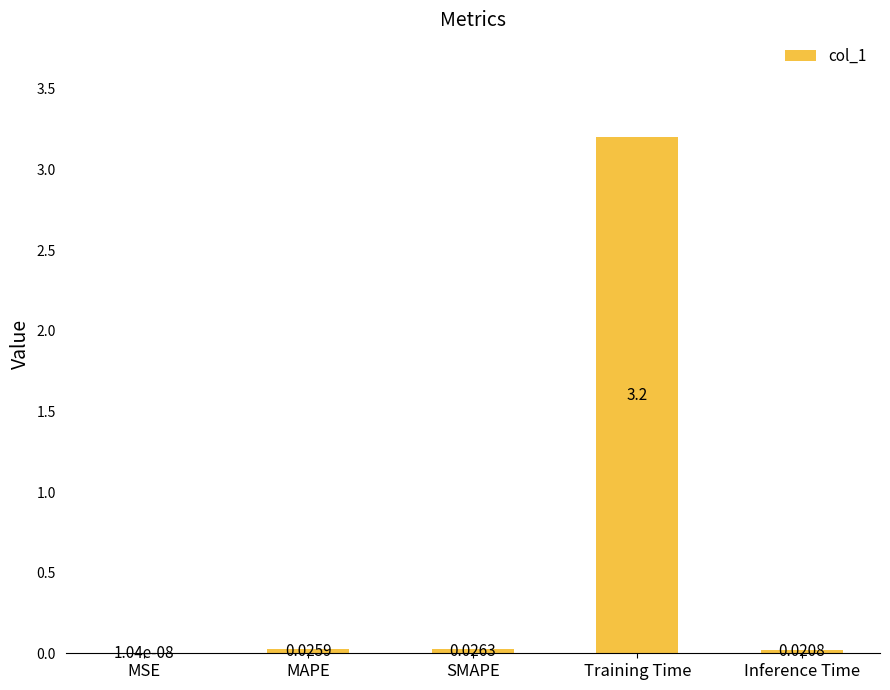

Which label corresponds to the largest value in the chart?

Training Time